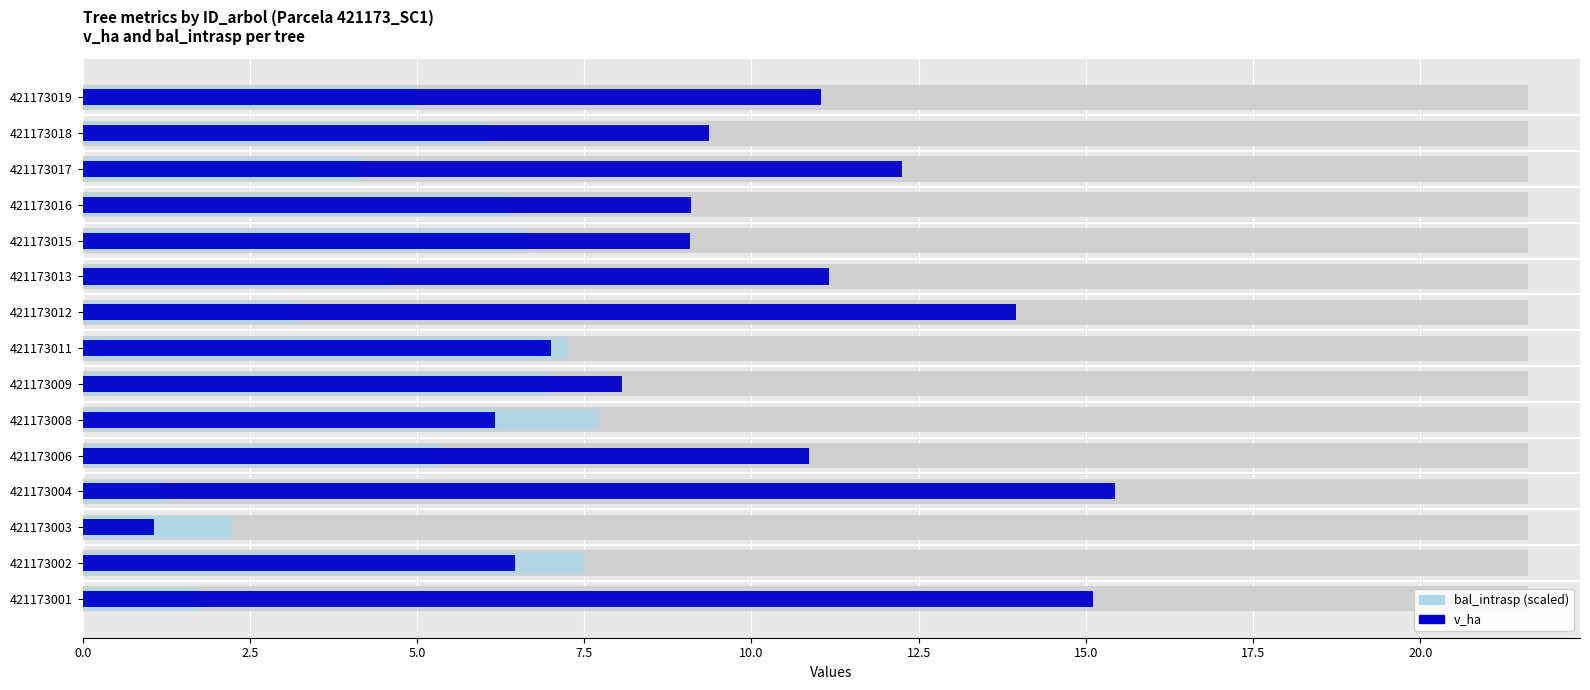

How many values in the bal_intrasp (scaled) series exceed 5?

8